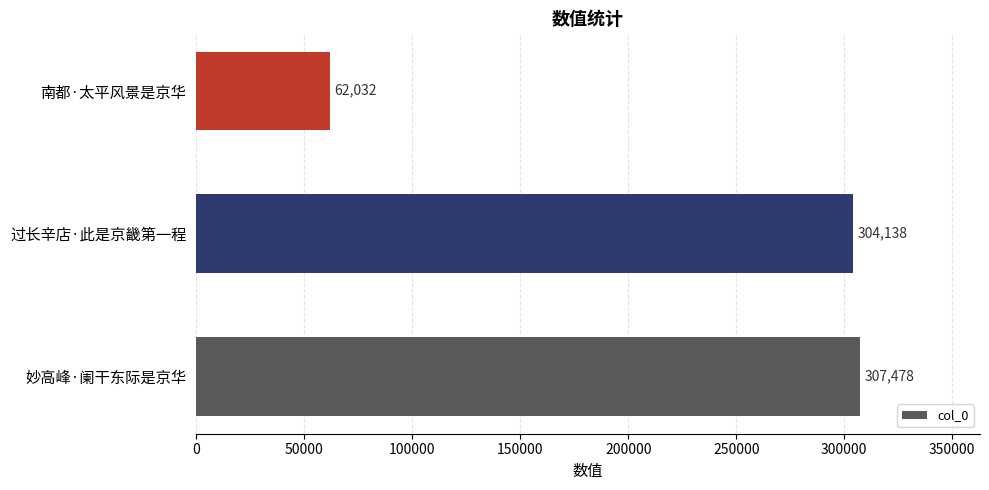

What is the change in value from 妙高峰·阑干东际是京华 to 过长辛店·此是京畿第一程?

-3340